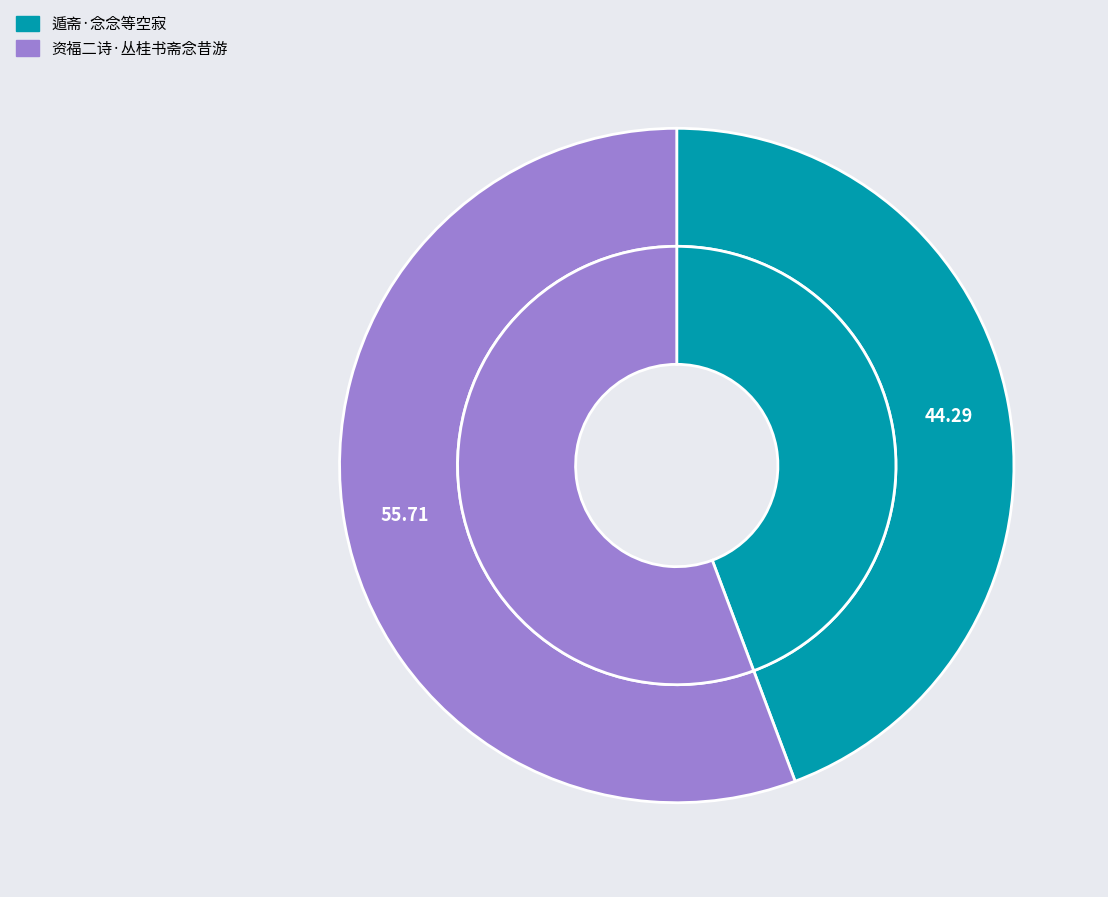

Between 遁斋·念念等空寂 and 资福二诗·丛桂书斋念昔游, which is larger?

资福二诗·丛桂书斋念昔游